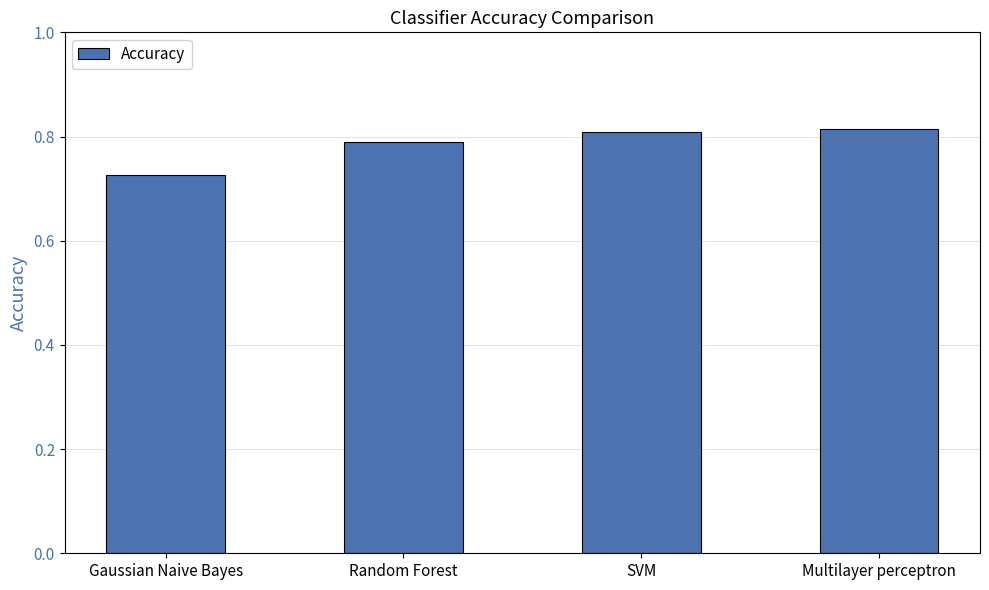

What is the difference between the second highest and minimum values?

0.1